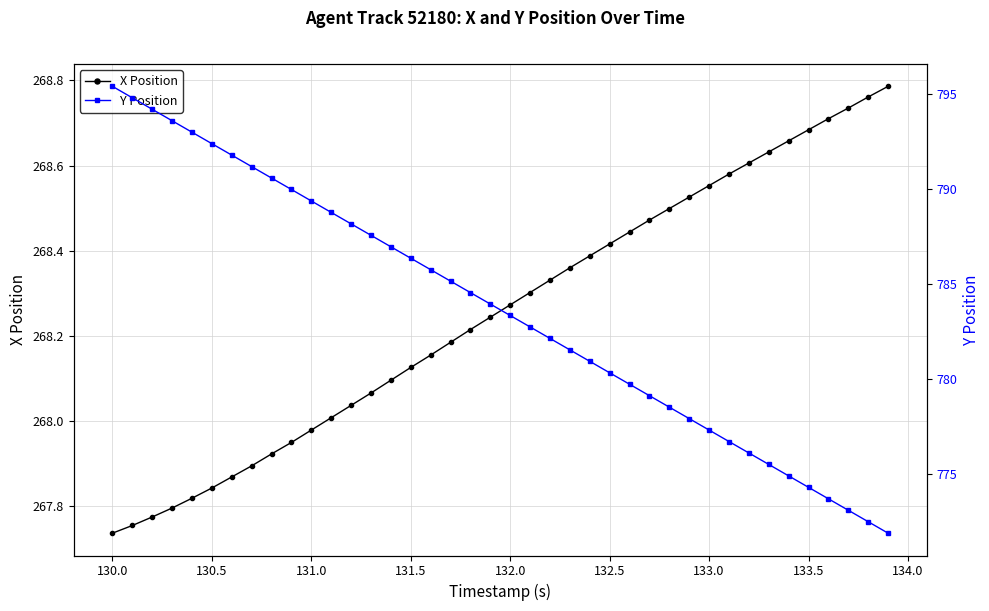

True or false: Y Position and X Position intersect in this chart.

False